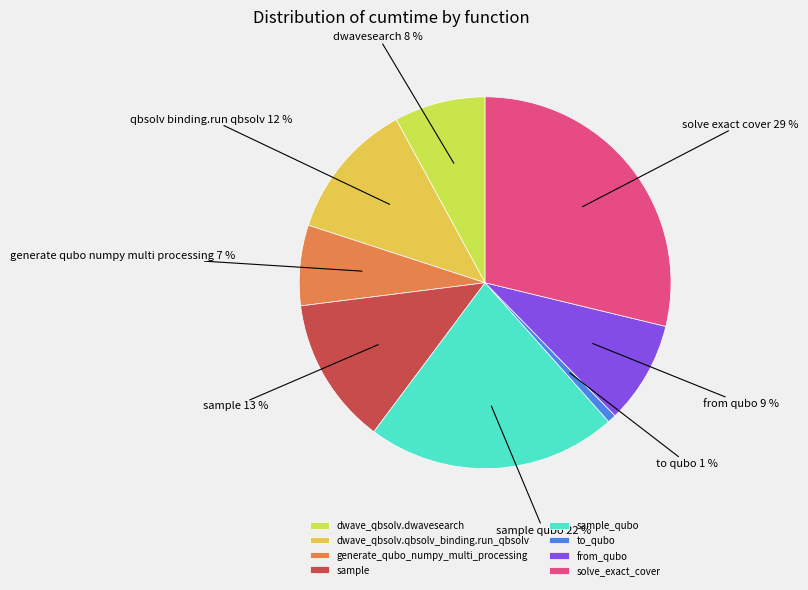

Is it true that from_qubo is 9% of the pie?

True